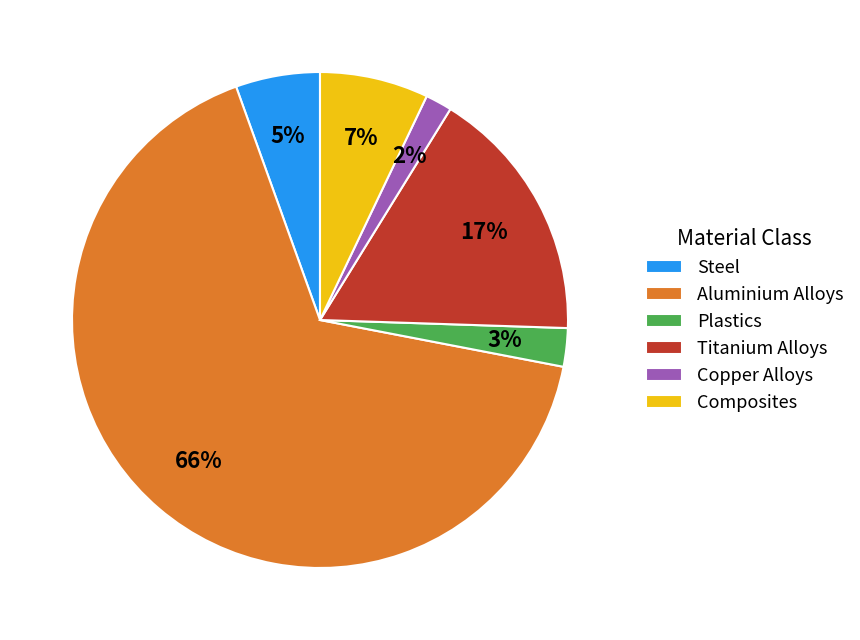

Is it true that Composites is 12% of the pie?

False